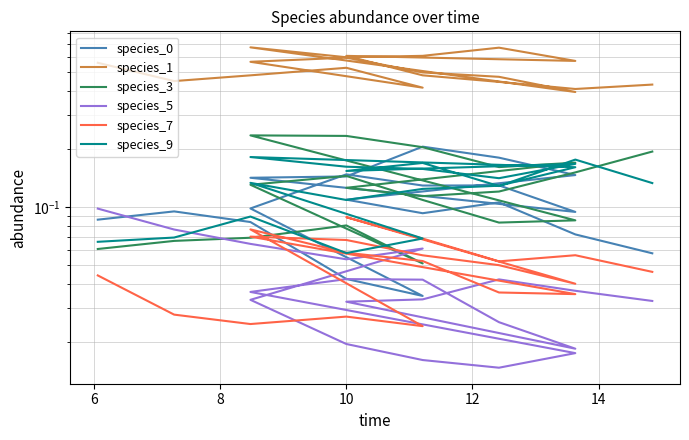

How many species_3 values are between 0 and 1?

20